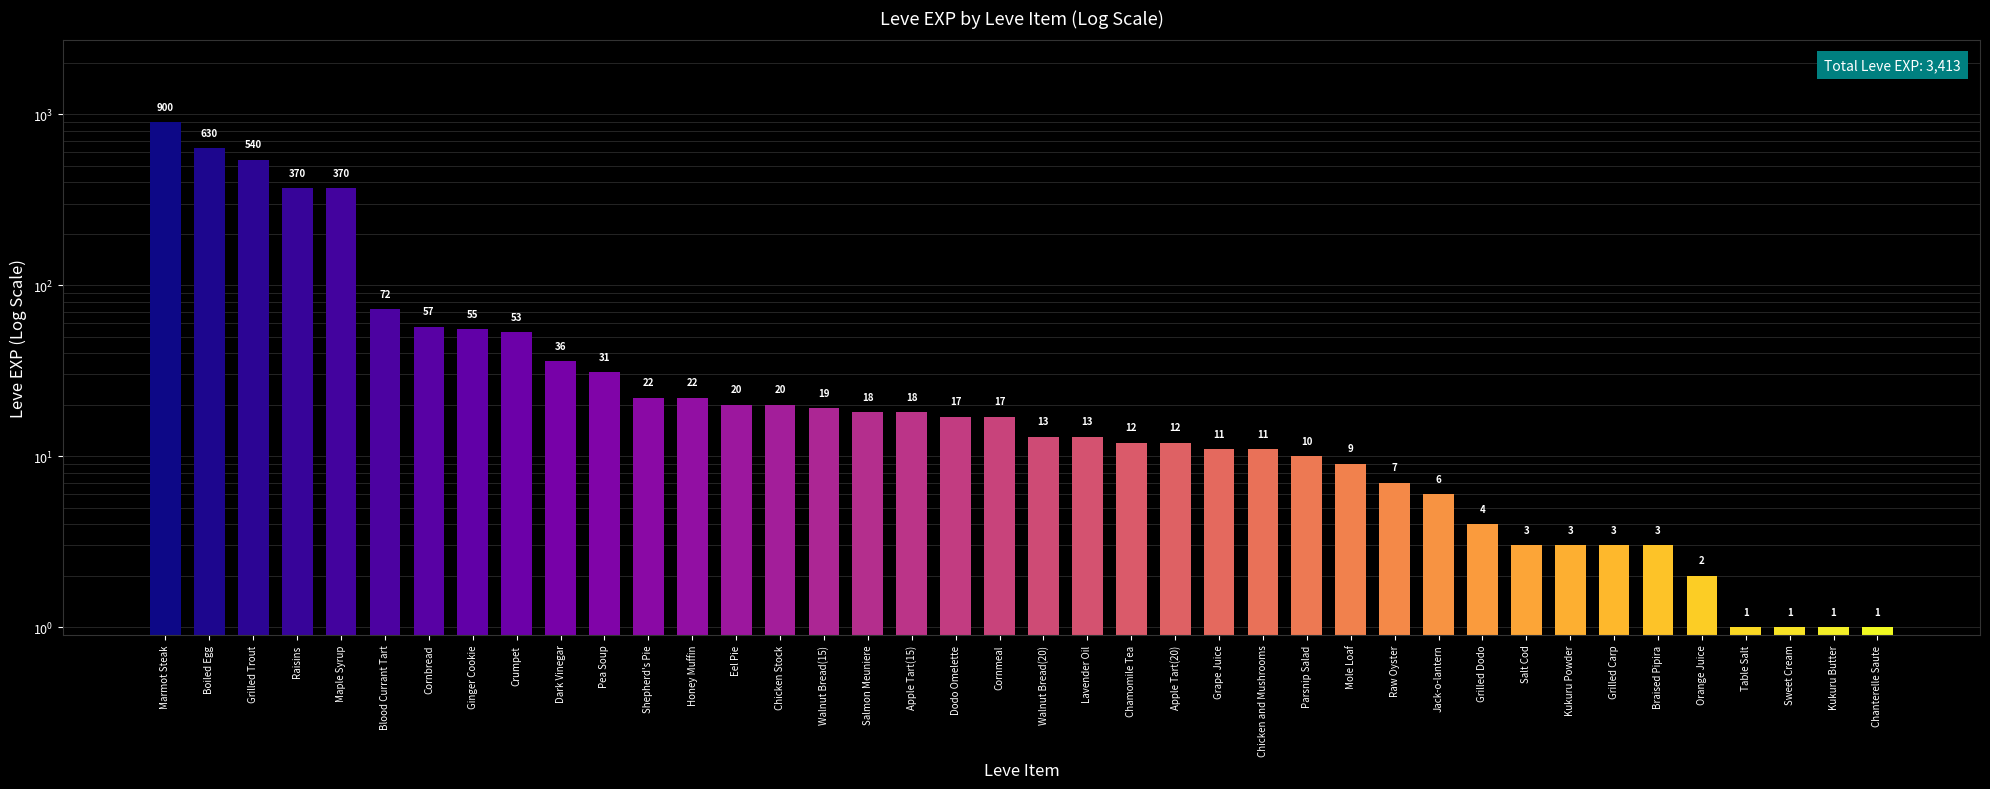

Which label corresponds to the largest value in the chart?

Marmot Steak